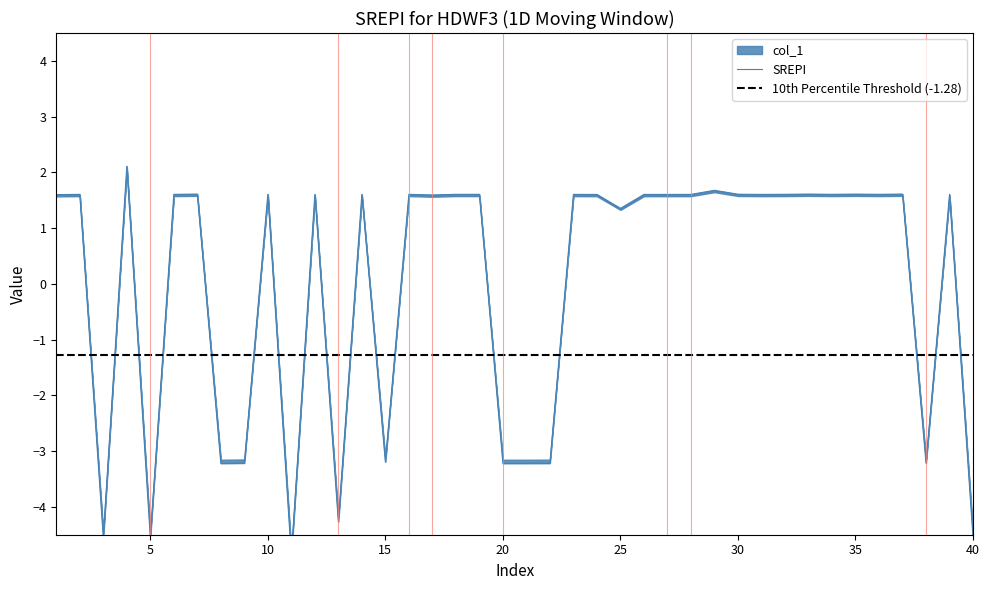

At which category does the data reach its first local peak?

2